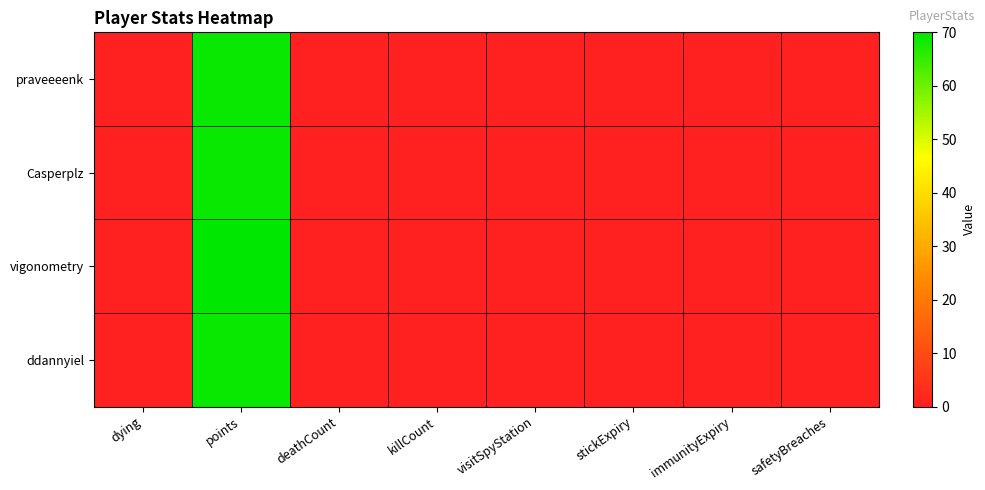

What is the maximum value shown in the chart?

70